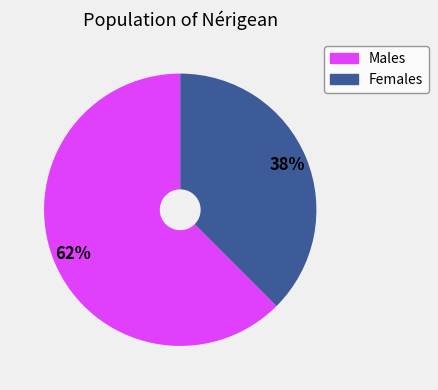

Is there any slice that represents more than half of the pie?

Yes